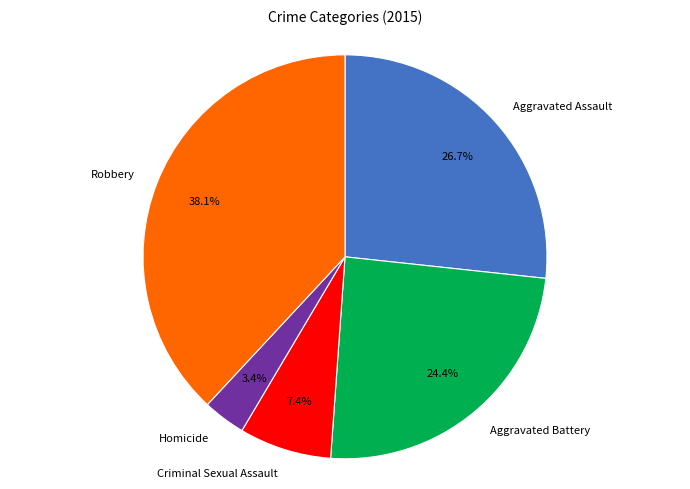

To the nearest percent, what portion does Criminal Sexual Assault represent?

7%